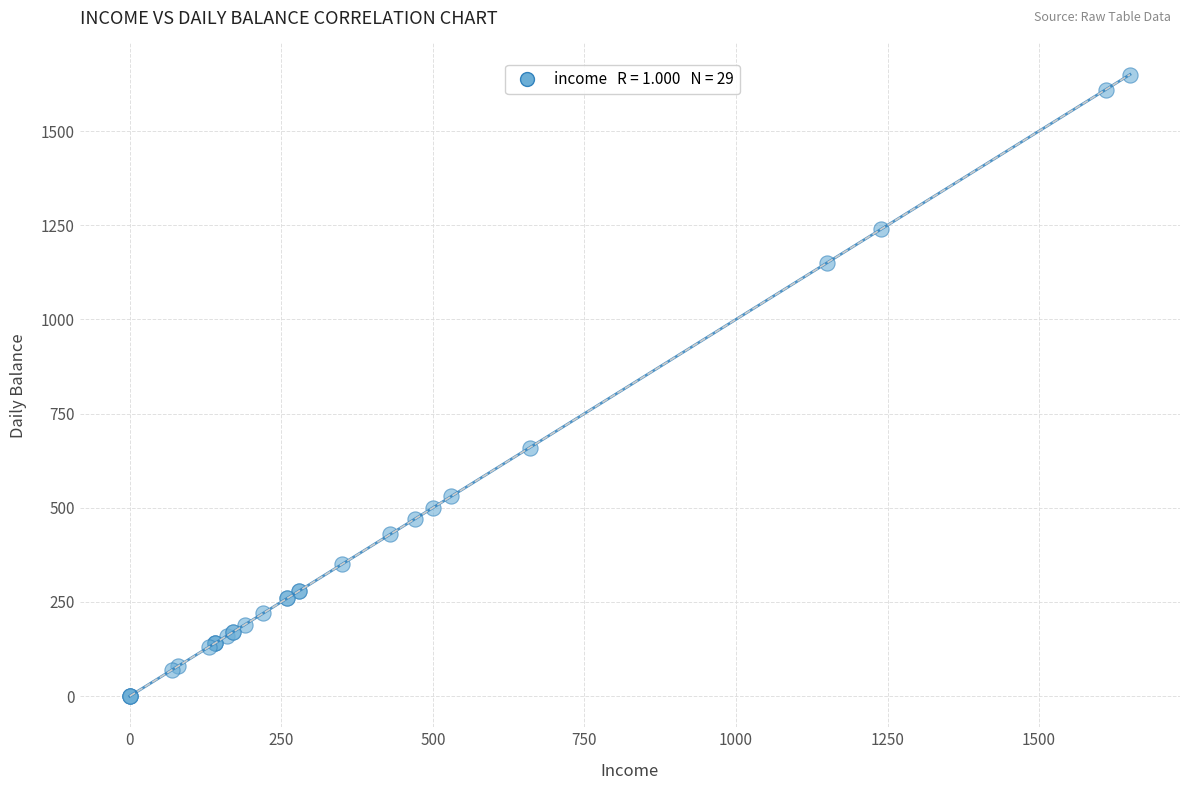

What Y value in the scatter plot is closest to 825?

660